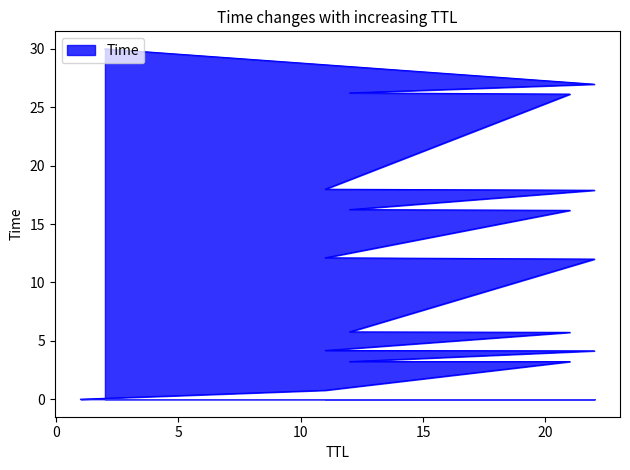

Reading left to right, what are all the values shown in this chart?

1=0.0	11=0.8	21=3.2	12=3.2	22=4.1	11=4.2	21=5.7	12=5.8	22=12.0	11=12.1	21=16.2	12=16.2	22=17.9	11=18.0	21=26.1	12=26.2	22=27.0	2=30.0